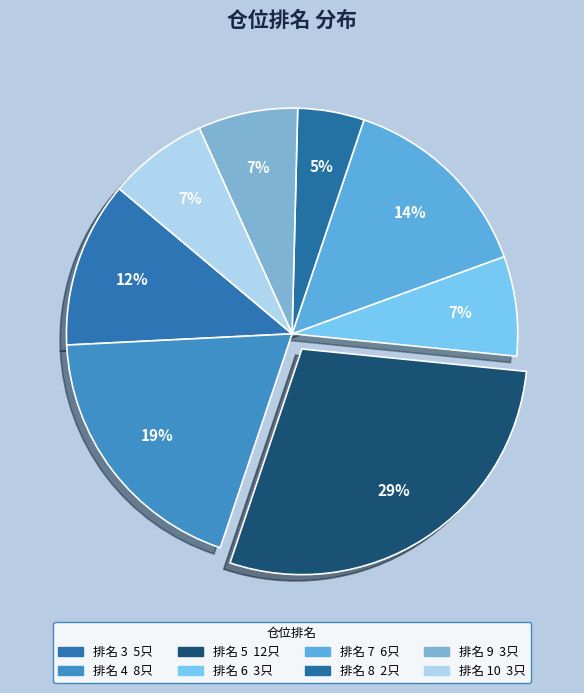

Which slice is the smallest?

8